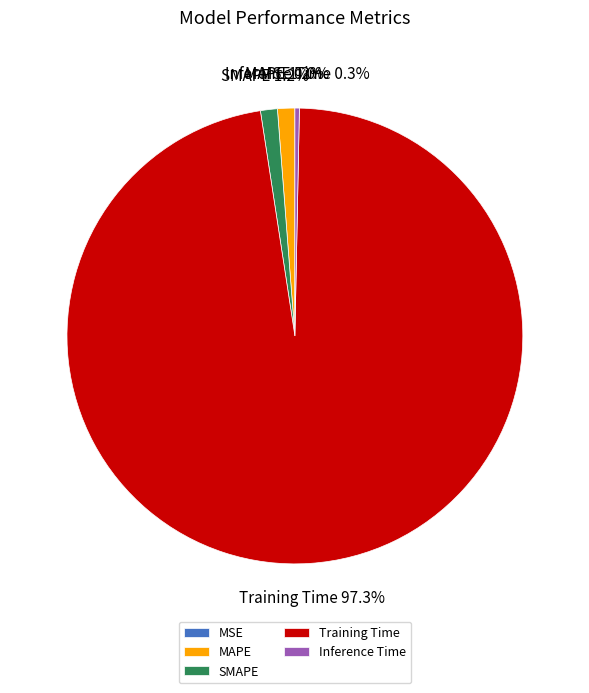

Does Training Time represent more than half of the total?

Yes